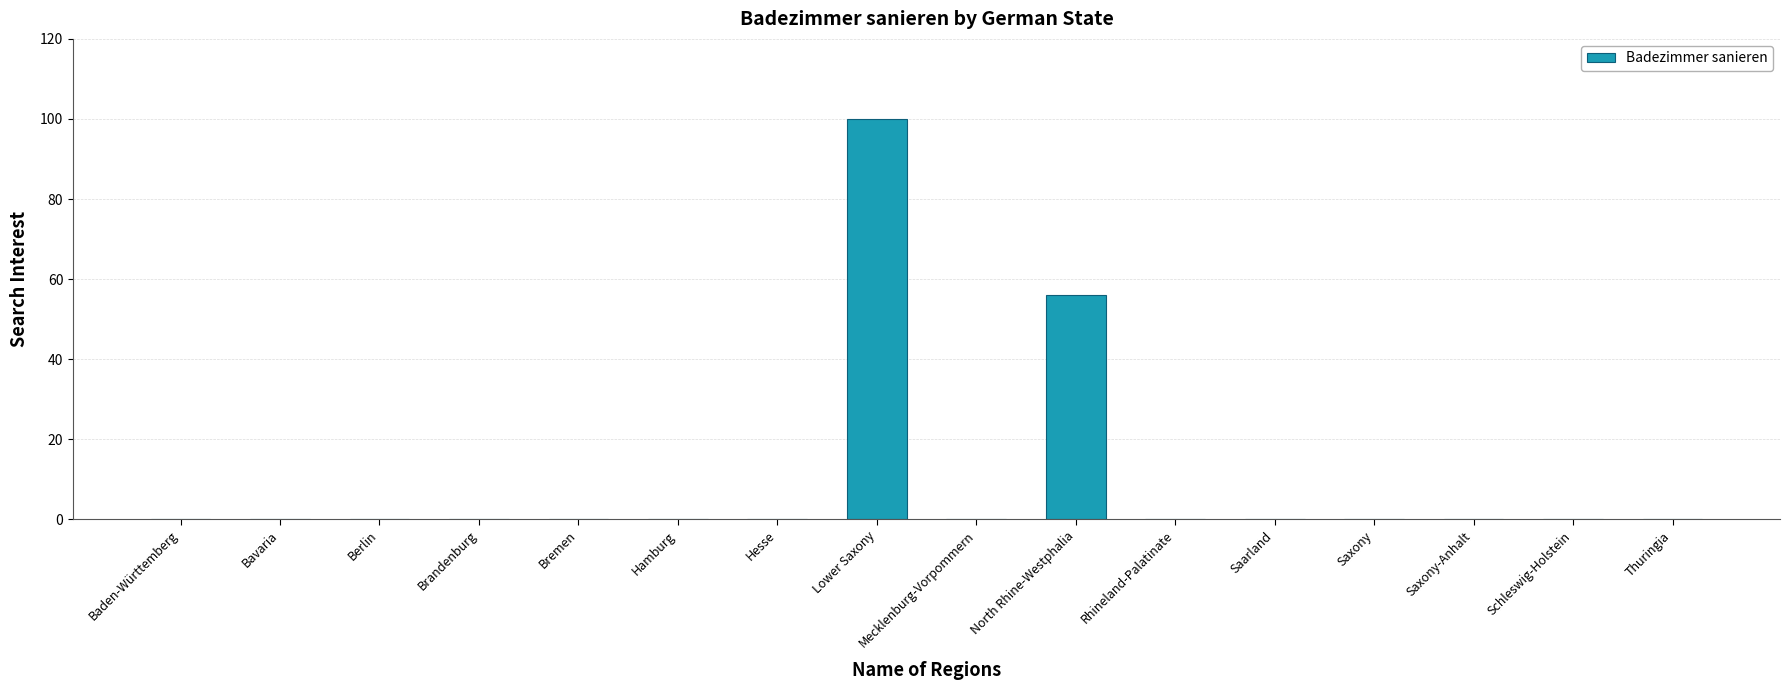

What is the sum of the values at North Rhine-Westphalia and Hamburg?

56